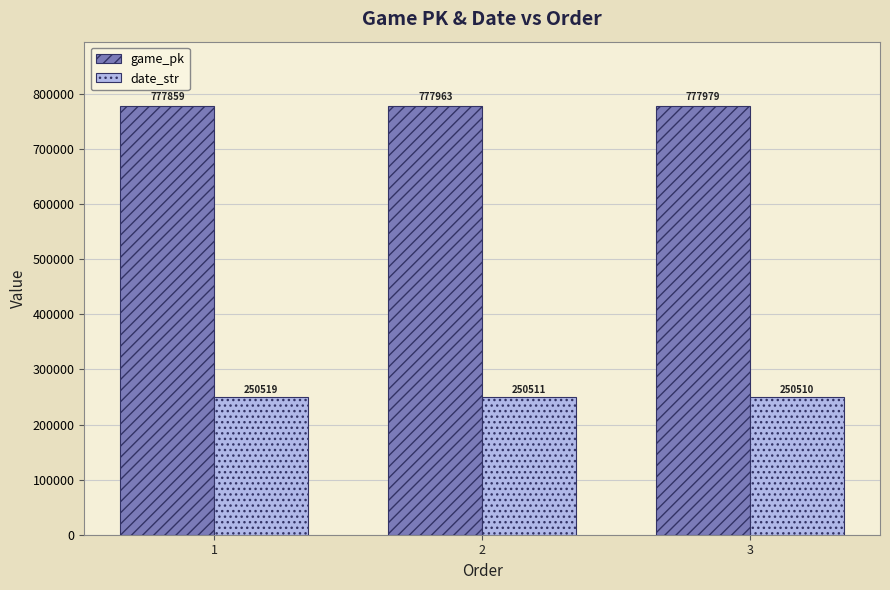

Rank the categories by date_str value from lowest to highest.

3, 2, 1